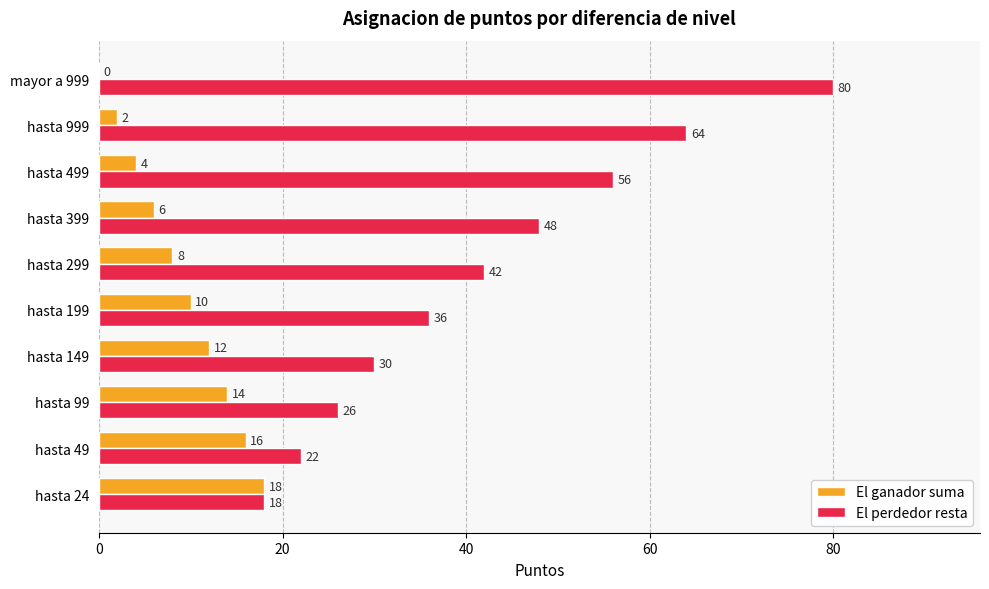

How many El ganador suma values are between 4 and 14?

6